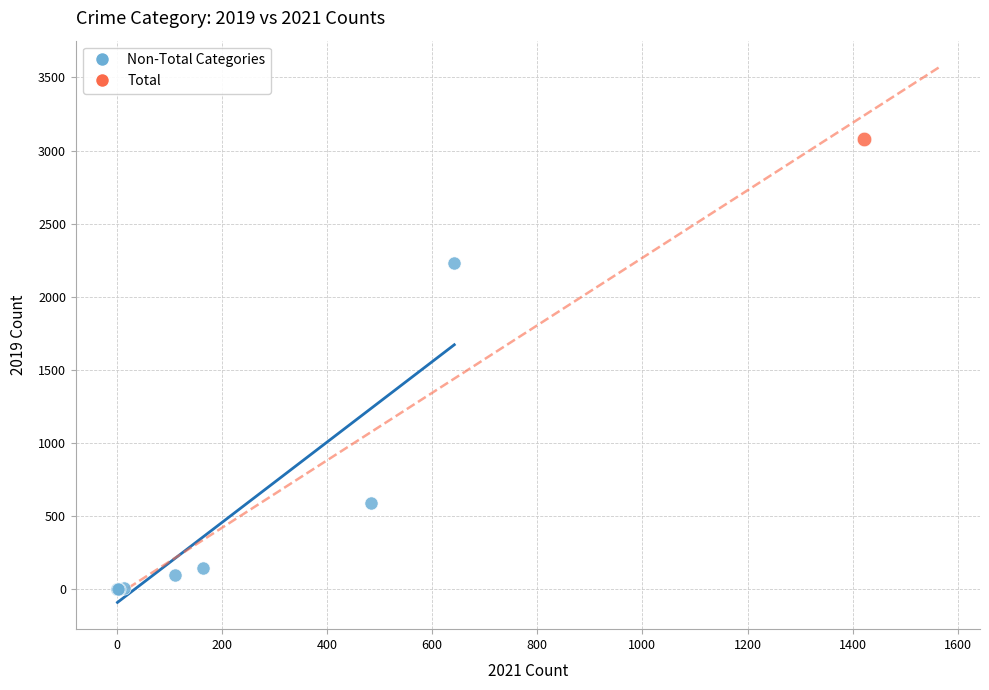

What are all the series names shown in the legend?

Non-Total Categories, Total